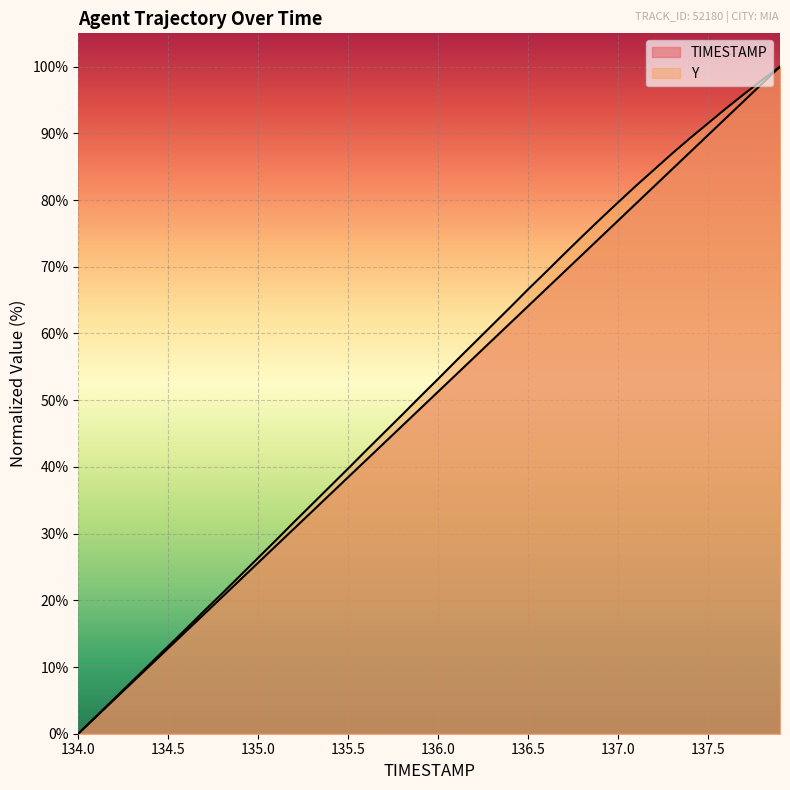

True or false: Y has a value of 14.6 at 135.2.

False